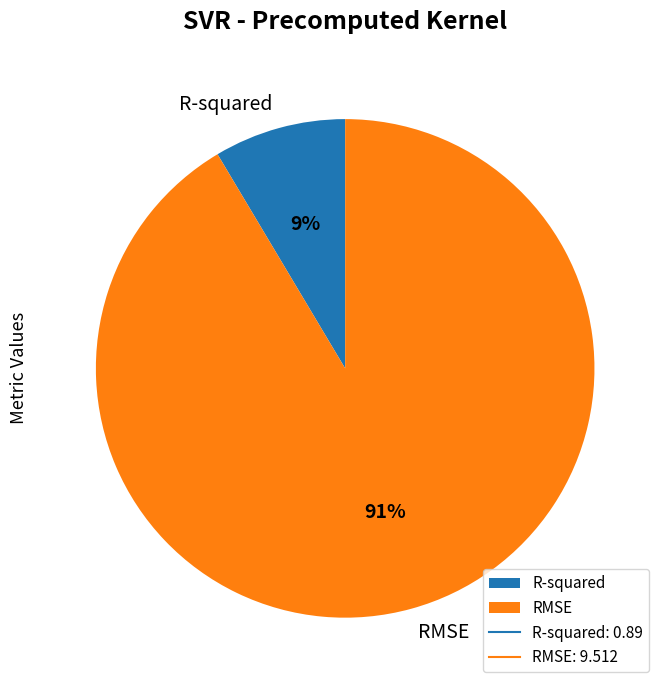

Rank the categories by value from lowest to highest.

R-squared, RMSE